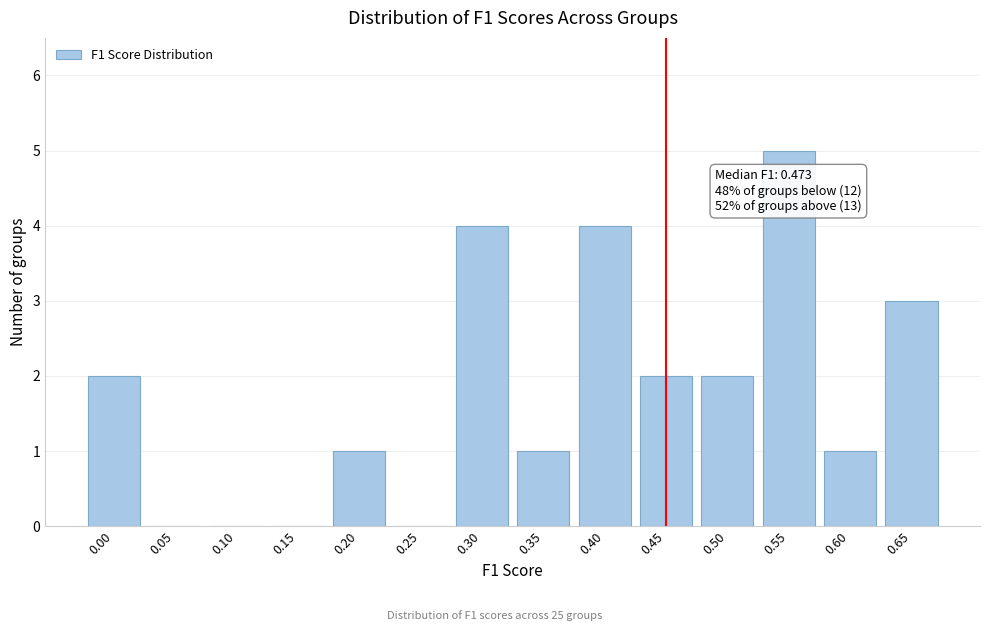

Reading left to right, list all the values displayed in this chart.

0.00=2	0.05=0	0.10=0	0.15=0	0.20=1	0.25=0	0.30=4	0.35=1	0.40=4	0.45=2	0.50=2	0.55=5	0.60=1	0.65=3